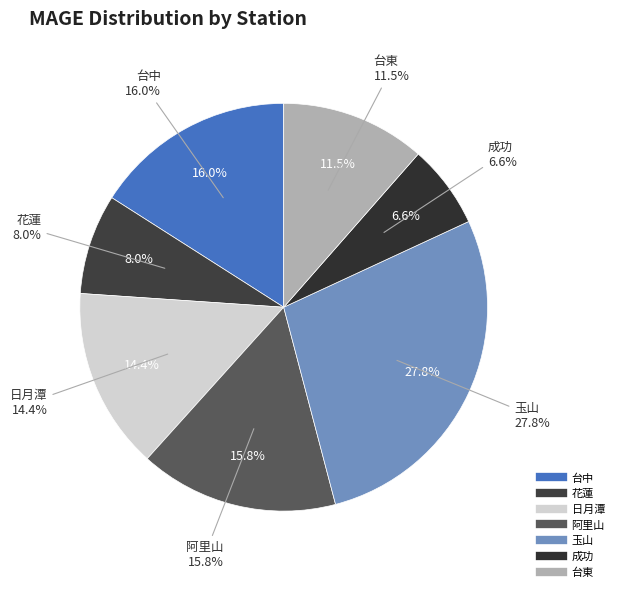

How much of the chart is everything except 台東?

88.5%